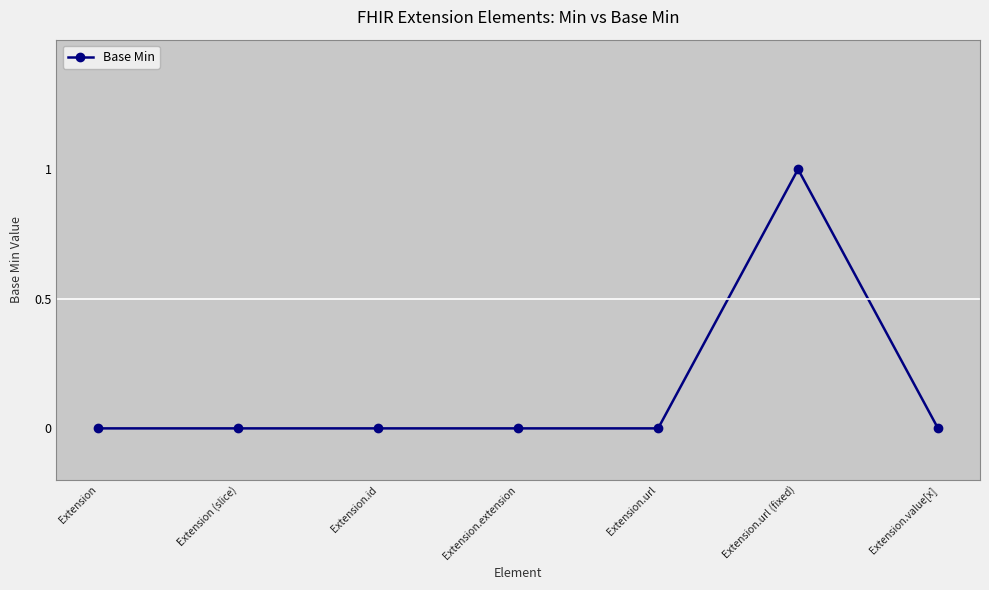

What is the label of the 7th point from the right?

Extension